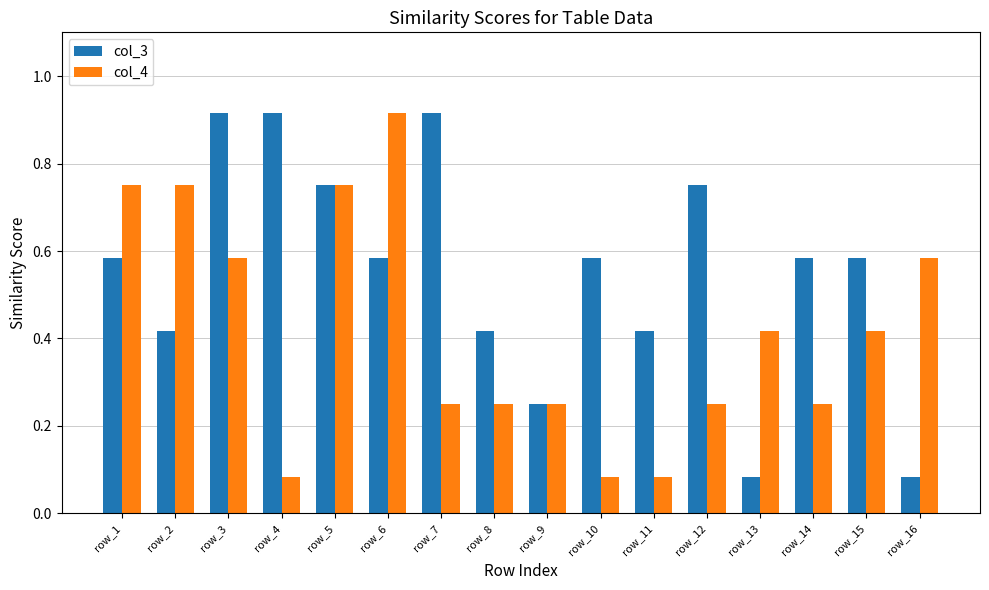

List the series in order of their overall mean, highest first.

col_3, col_4